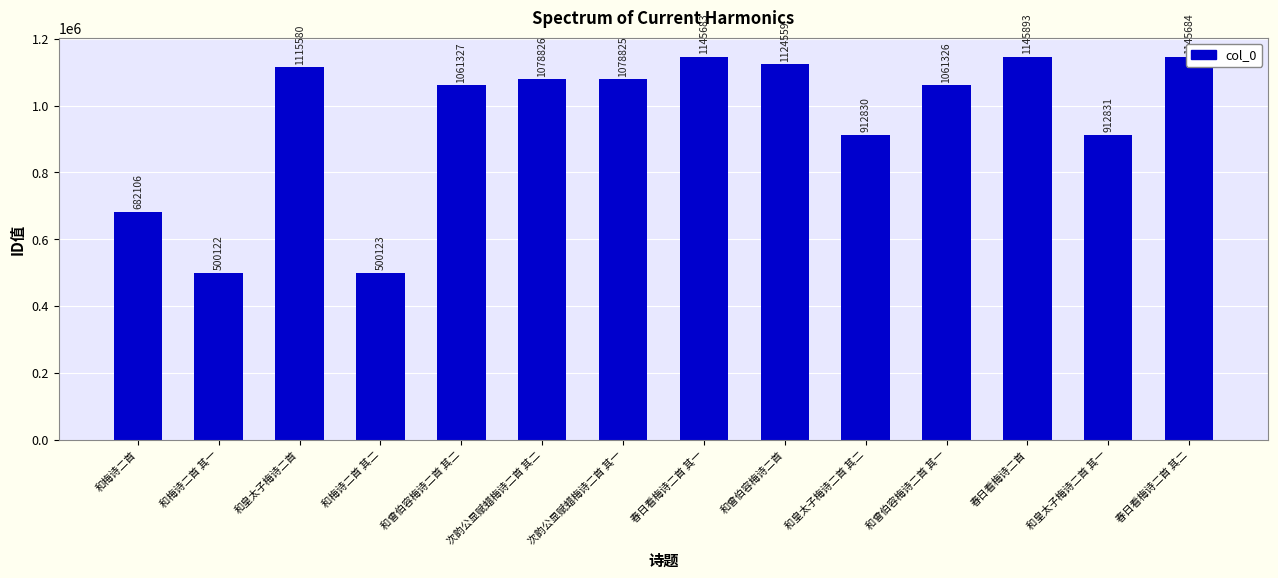

Reading right to left, what are all the values shown in this chart?

1145684	912831	1145893	1061326	912830	1124559	1145683	1078825	1078826	1061327	500123	1115580	500122	682106